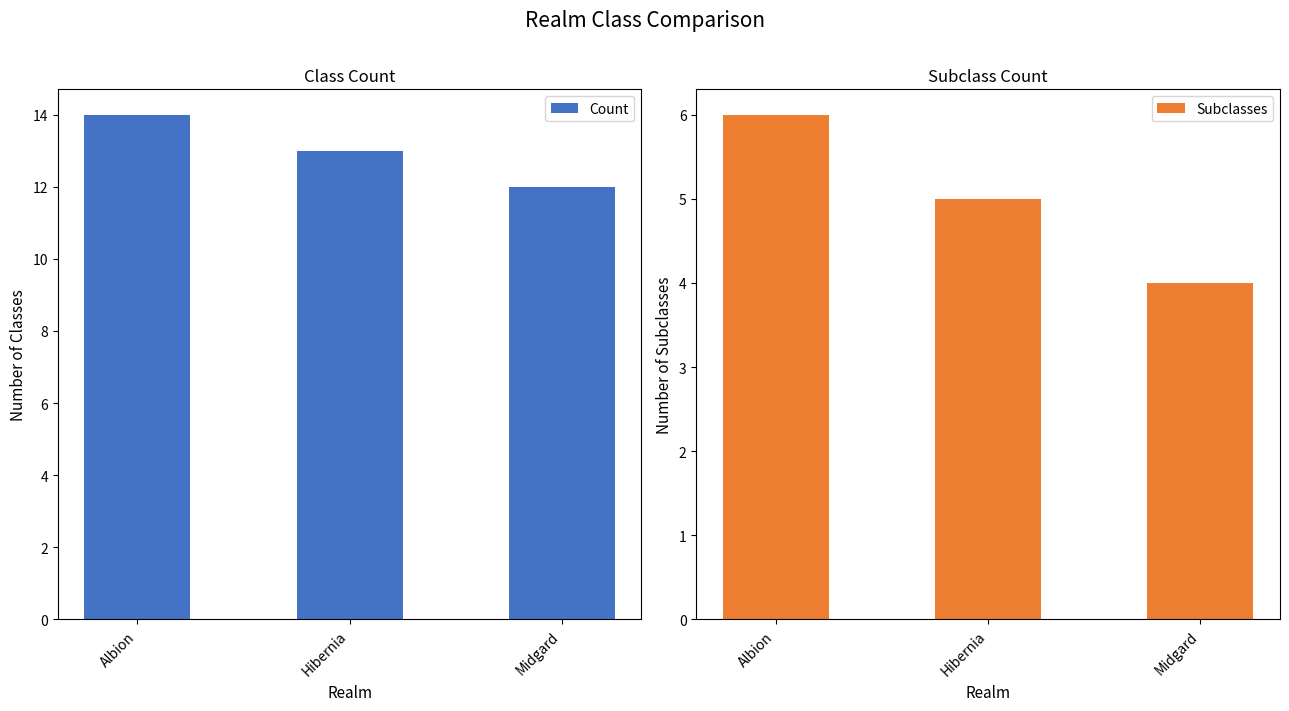

Read the Subclasses value at Hibernia.

5